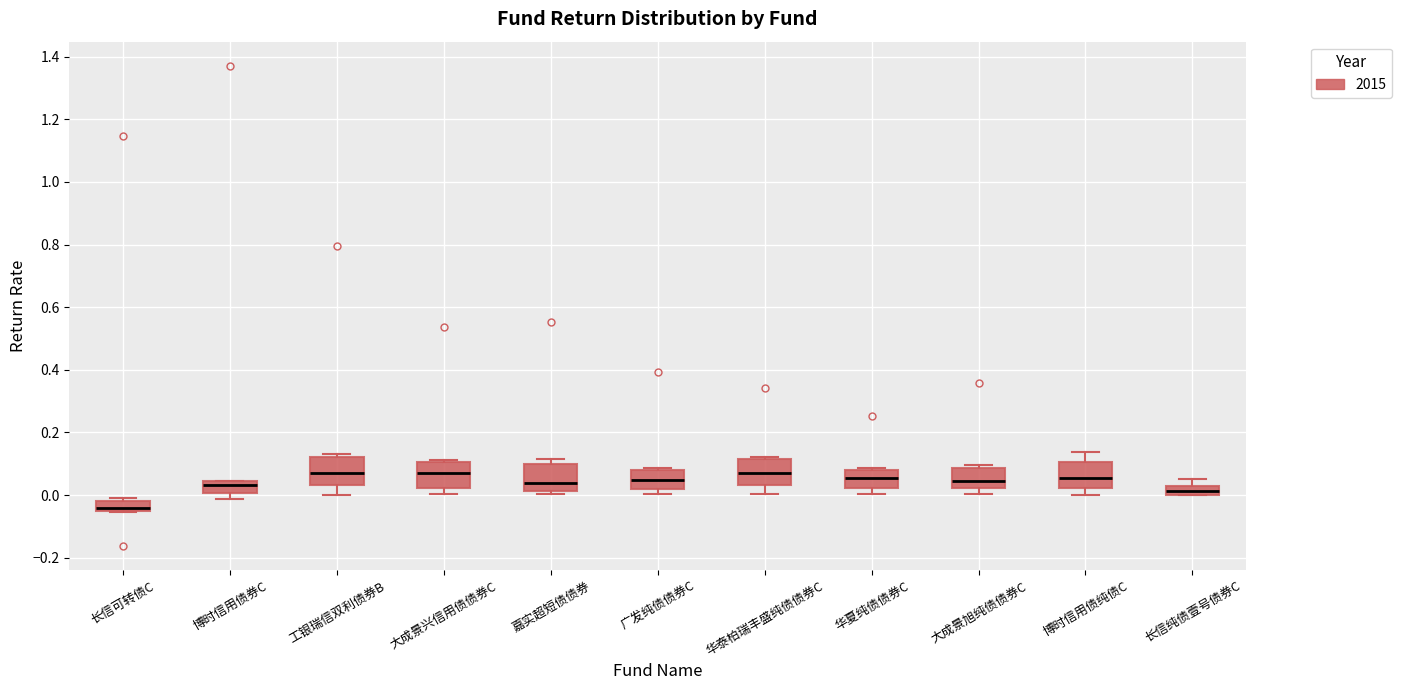

Which box's median line is the lowest?

长信可转债C